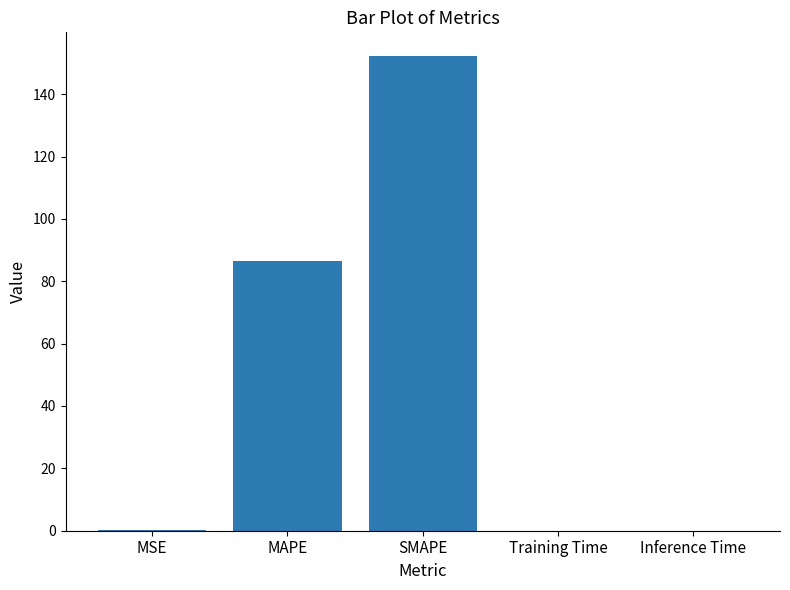

True or false: the data shows 273.8 at SMAPE.

False